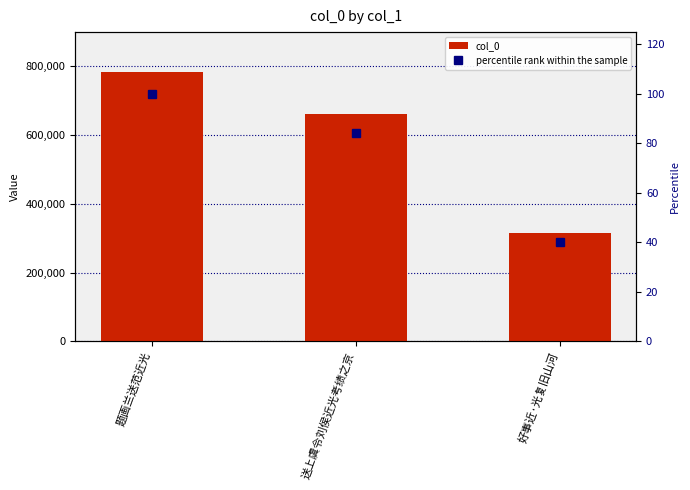

Reading left to right, list all the values displayed in this chart.

col_0: 785095.0	660392.0	313672.0
percentile rank within the sample: 100.0	84.1	40.0